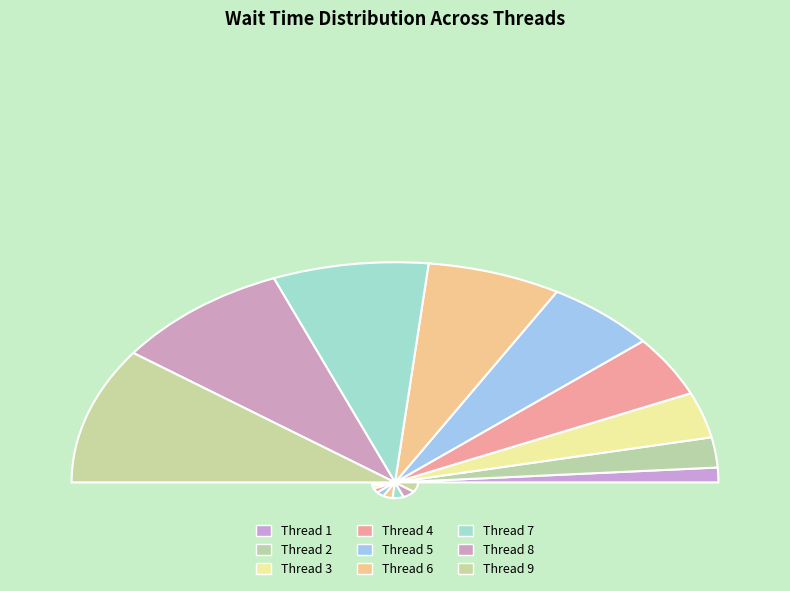

Which slice is the largest?

Thread 9